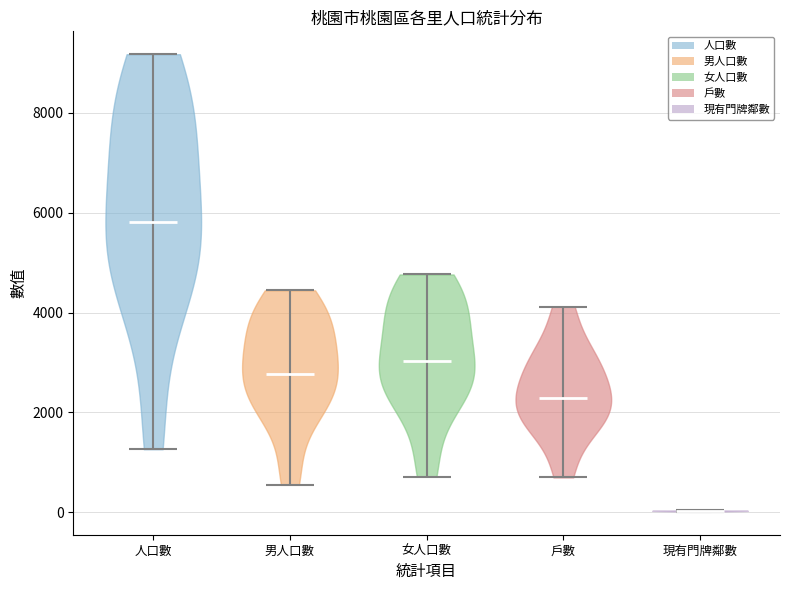

Which violin has the lowest median line?

現有門牌鄰數